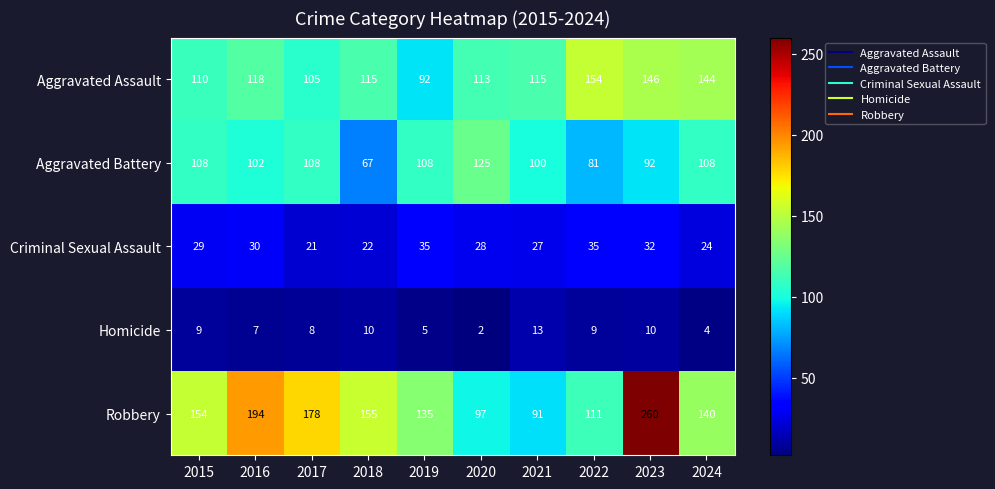

What is the sum of the Criminal Sexual Assault values at 2018 and 2020?

50